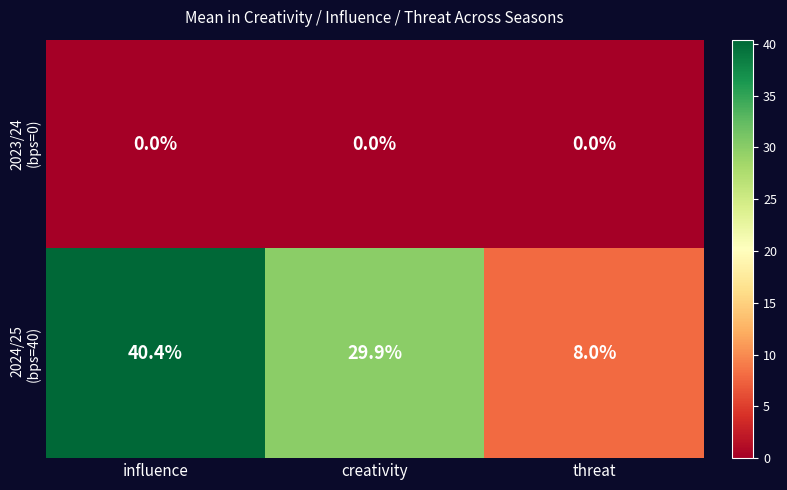

What is the total value across all series at creativity?

29.9